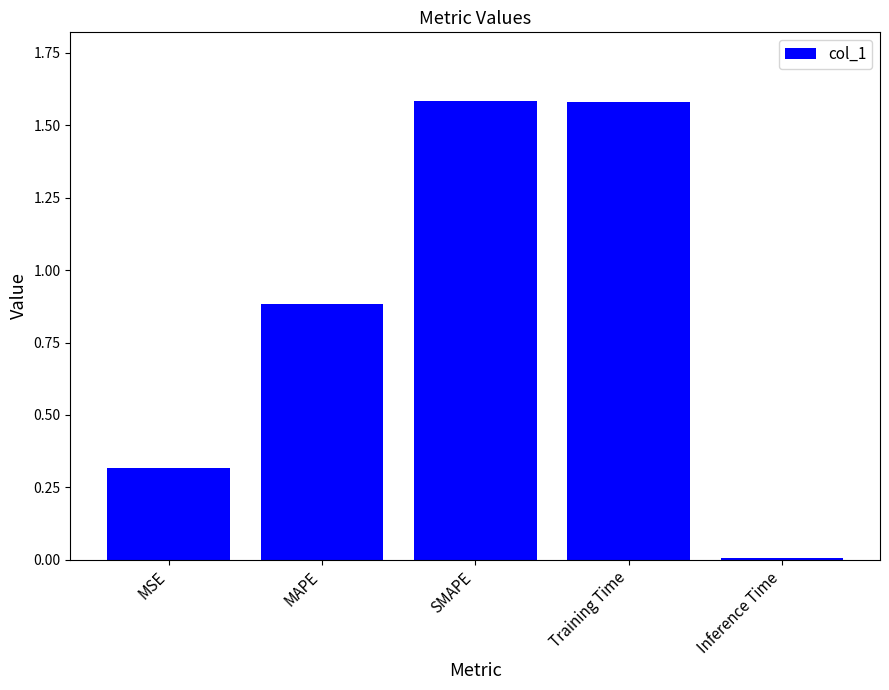

What is the sum of the values at SMAPE and MAPE?

2.5